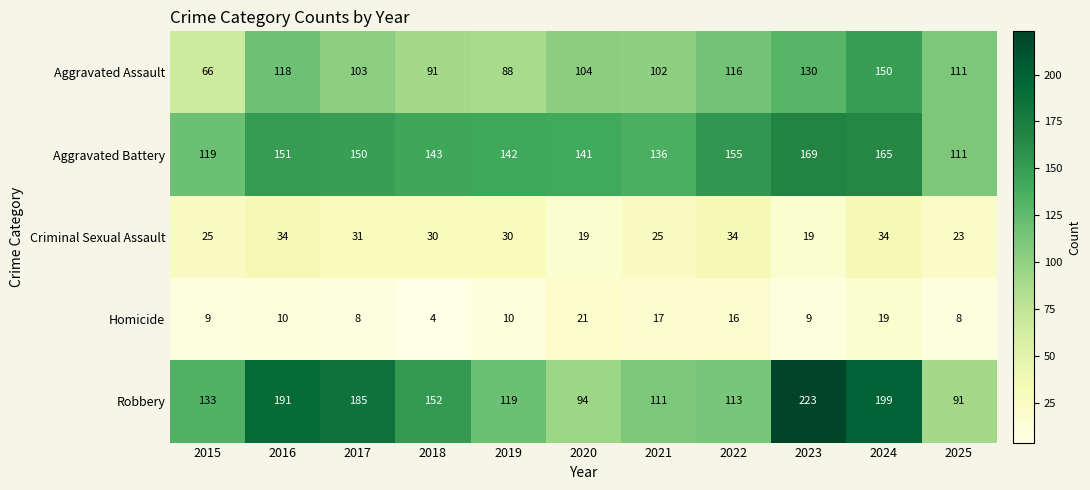

What is the sum of all Criminal Sexual Assault values?

304